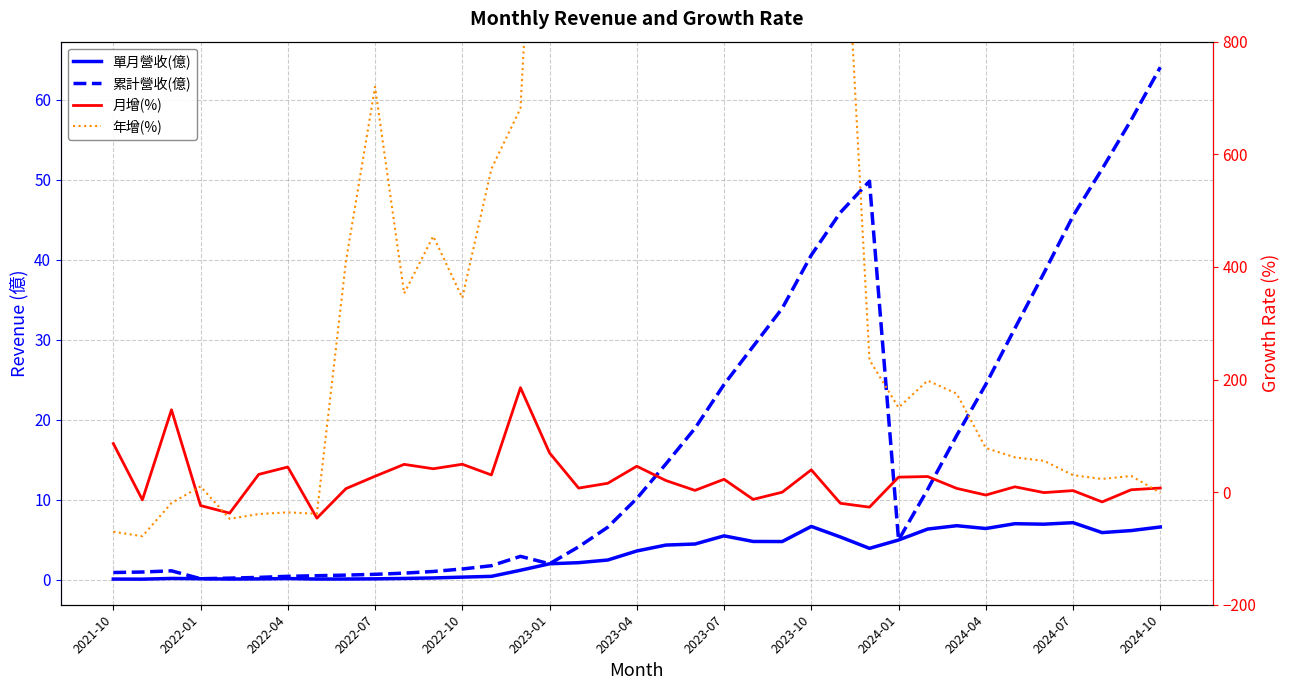

True or false: 單月營收(億) has a value of 3.1 at 23.

False